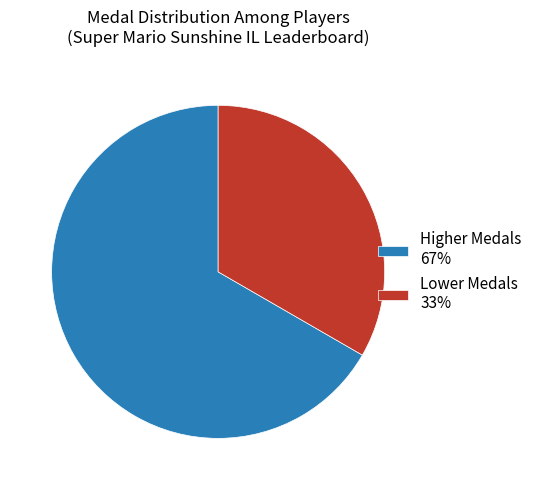

What is the largest slice in the pie chart?

Higher Medals 67%